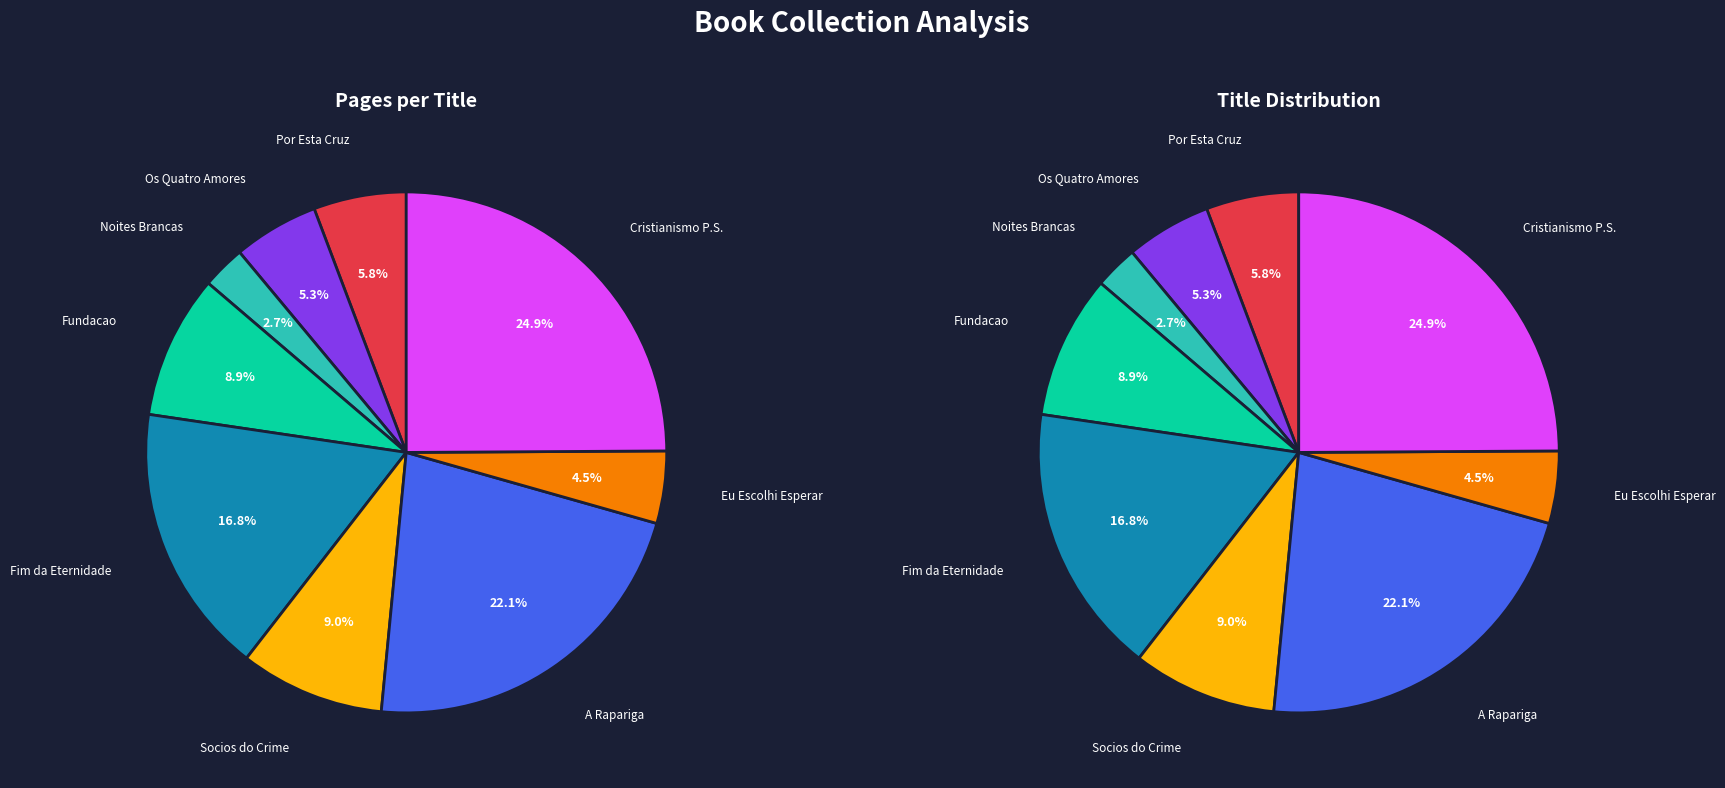

Which slice is the smallest?

Noites Brancas